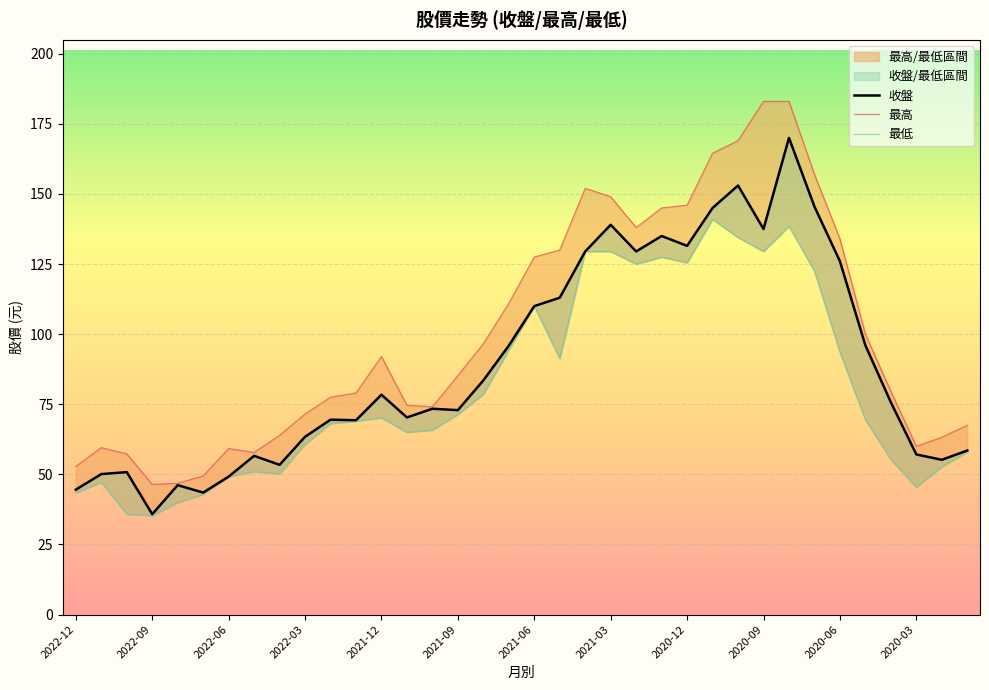

How many interior local peaks does the 收盤 series have?

10